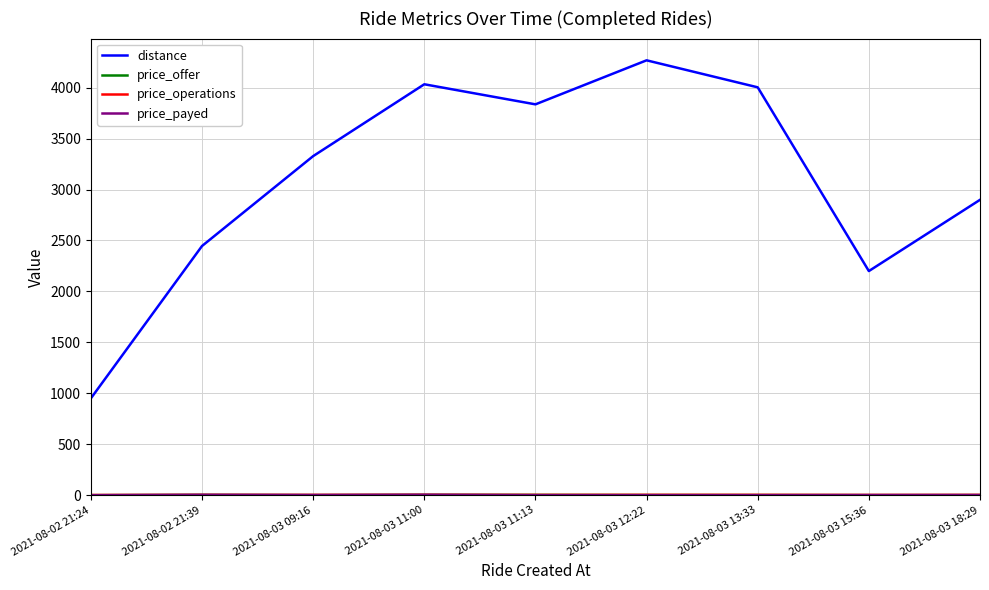

How many lines are shown in the chart?

4